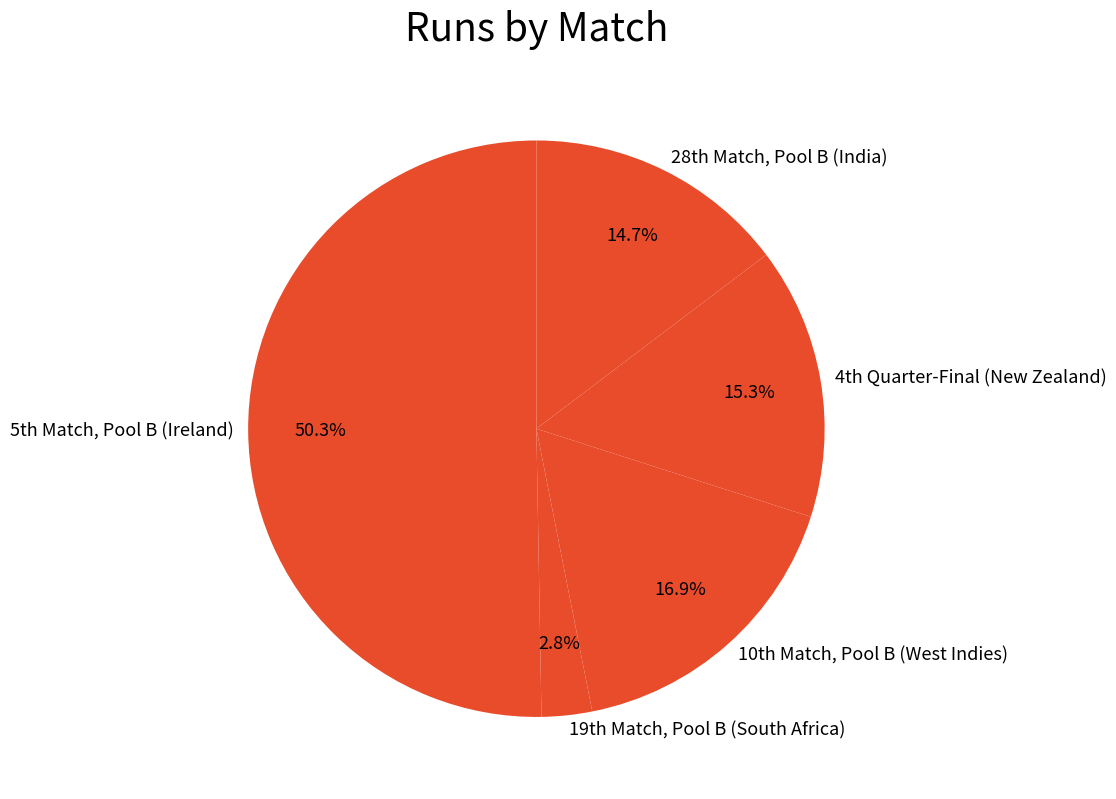

How many slices are in this pie chart?

5